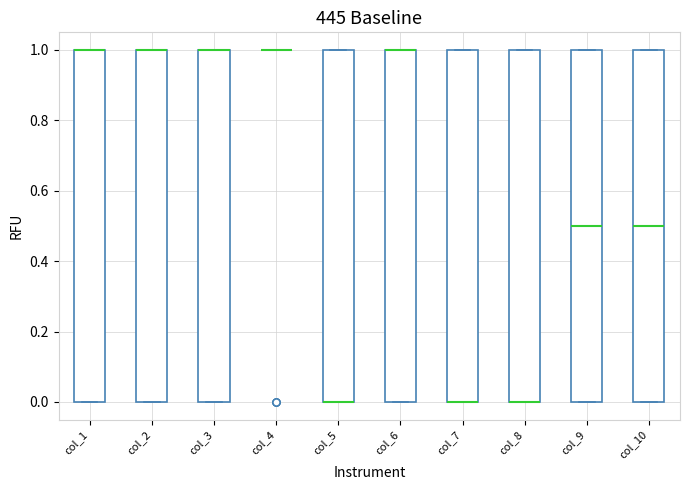

Reading left to right, transcribe this box plot: for each box, give where its median line is, the range the box spans, and where its two whiskers end, as read against the y-axis. The values are not printed on the chart, so give them approximately, as read against the axis.

col_1: median 1.0 (drawn on the box's upper edge), box 0.0 to 1.0, whiskers 0.0 to 1.0
col_2: median 1.0 (drawn on the box's upper edge), box 0.0 to 1.0, whiskers 0.0 to 1.0
col_3: median 1.0 (drawn on the box's upper edge), box 0.0 to 1.0, whiskers 0.0 to 1.0
col_4: box collapsed to a line at 1.0, whiskers 1.0 to 1.0
col_5: median 0.0 (drawn on the box's lower edge), box 0.0 to 1.0, whiskers 0.0 to 1.0
col_6: median 1.0 (drawn on the box's upper edge), box 0.0 to 1.0, whiskers 0.0 to 1.0
col_7: median 0.0 (drawn on the box's lower edge), box 0.0 to 1.0, whiskers 0.0 to 1.0
col_8: median 0.0 (drawn on the box's lower edge), box 0.0 to 1.0, whiskers 0.0 to 1.0
col_9: median 0.5, box 0.0 to 1.0, whiskers 0.0 to 1.0
col_10: median 0.5, box 0.0 to 1.0, whiskers 0.0 to 1.0